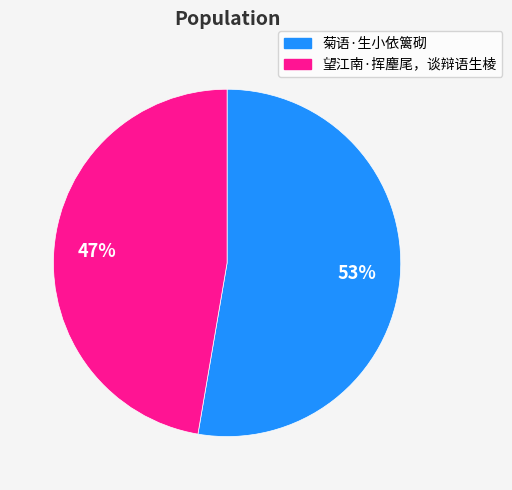

Count the number of slices in the pie.

2